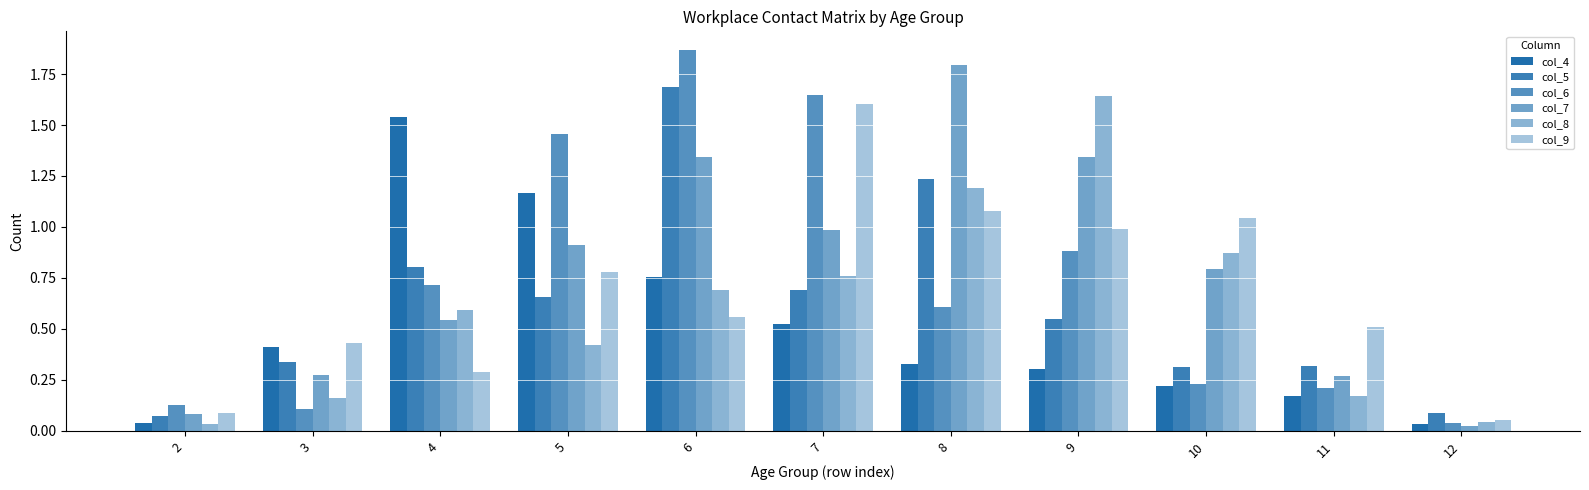

What is the greatest value displayed?

1.9